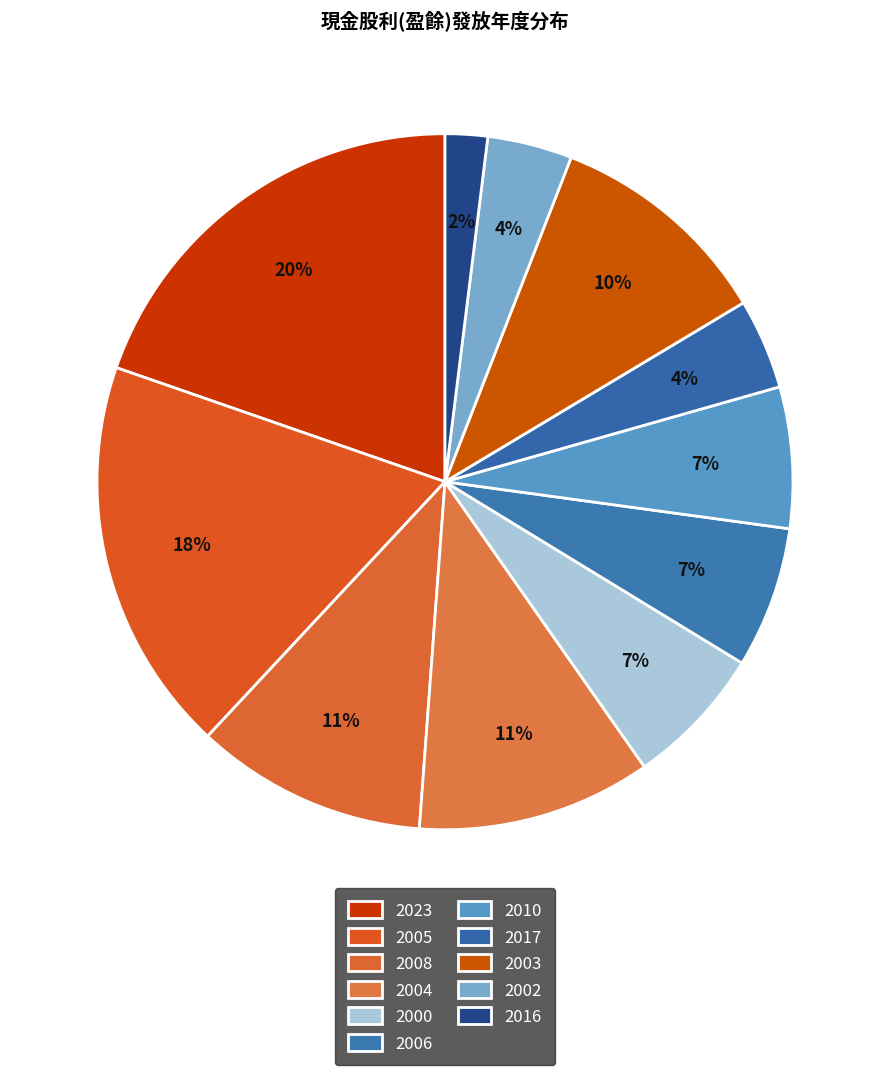

Does 2023 account for over 50% of the chart?

No